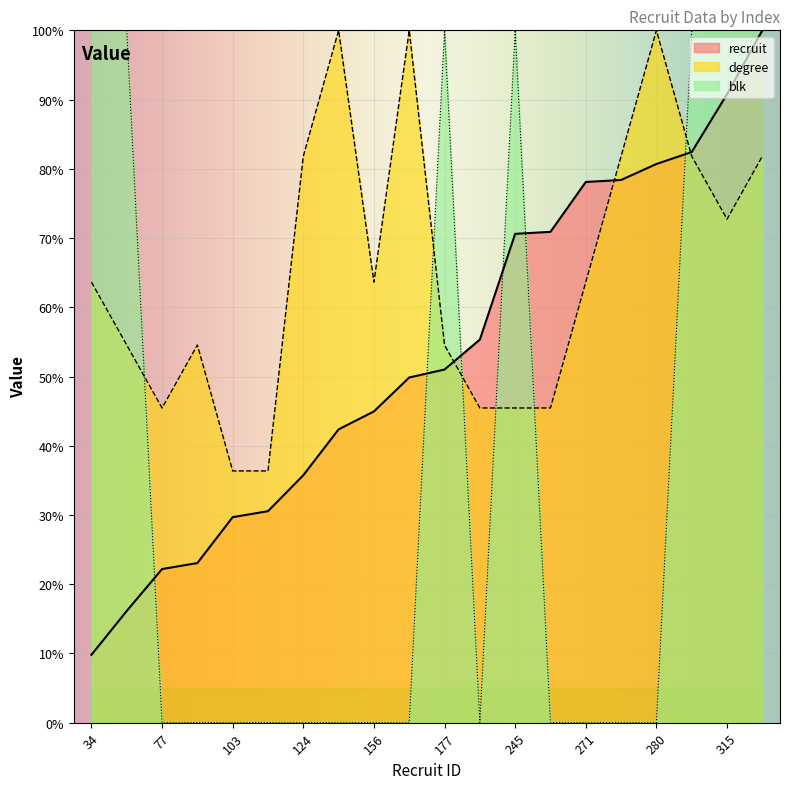

The value of blk at 271 is 0.0. True or false?

True